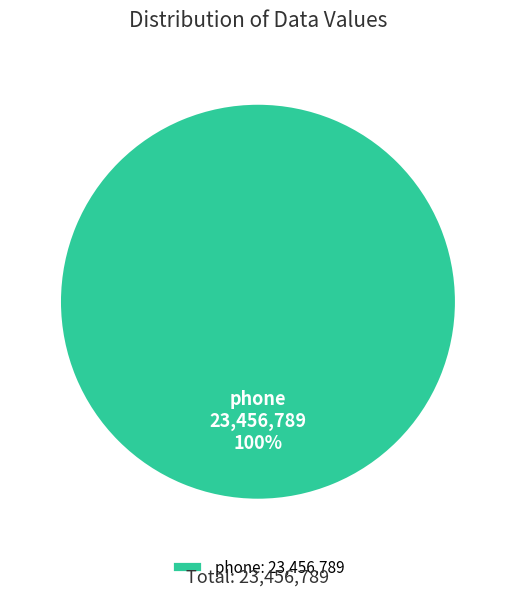

True or false: phone accounts for 90% of the total.

False